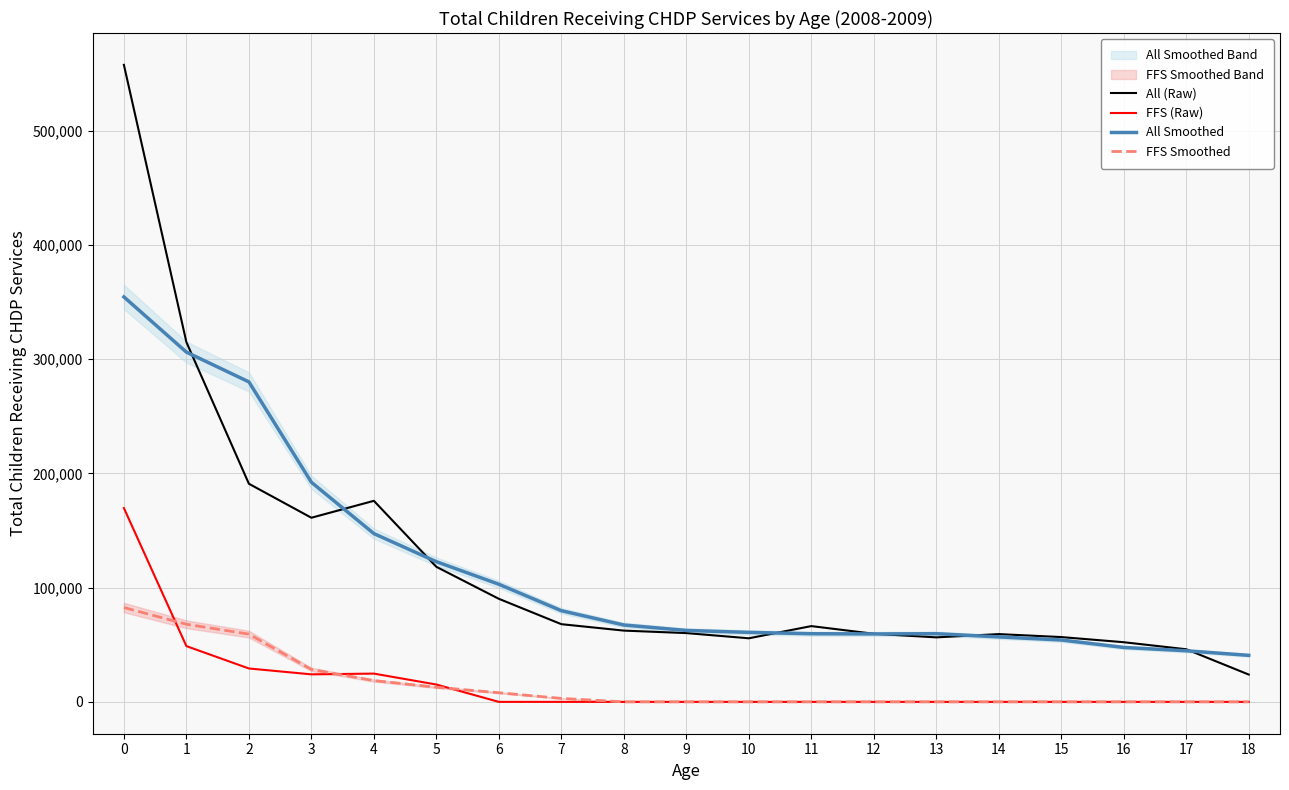

Between 1 and 17, which series saw the biggest shift?

All (Raw)